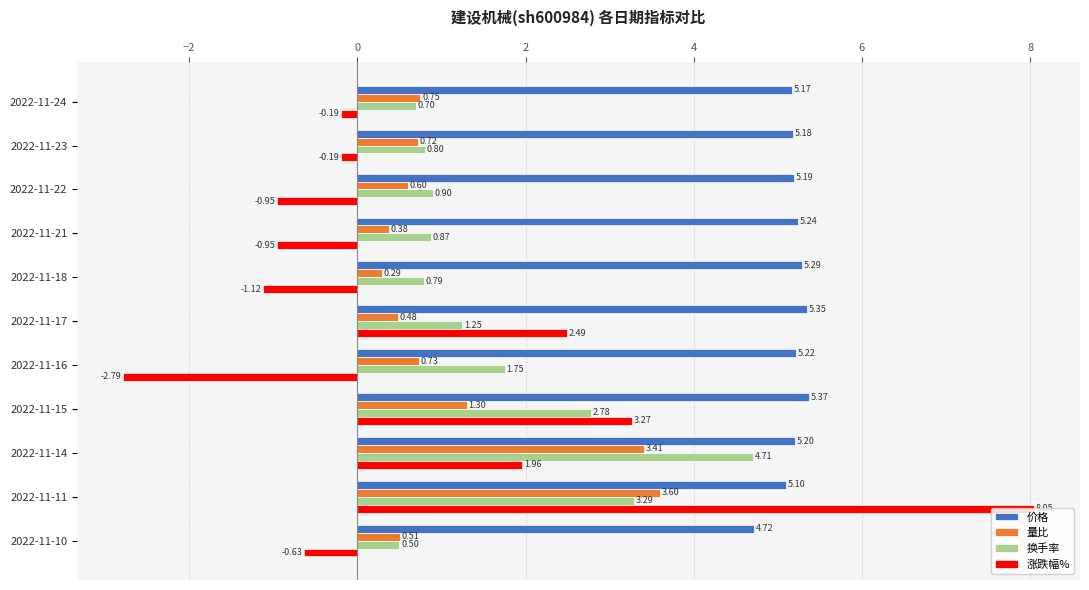

List the series in order of their peak value, lowest first.

量比, 换手率, 价格, 涨跌幅%